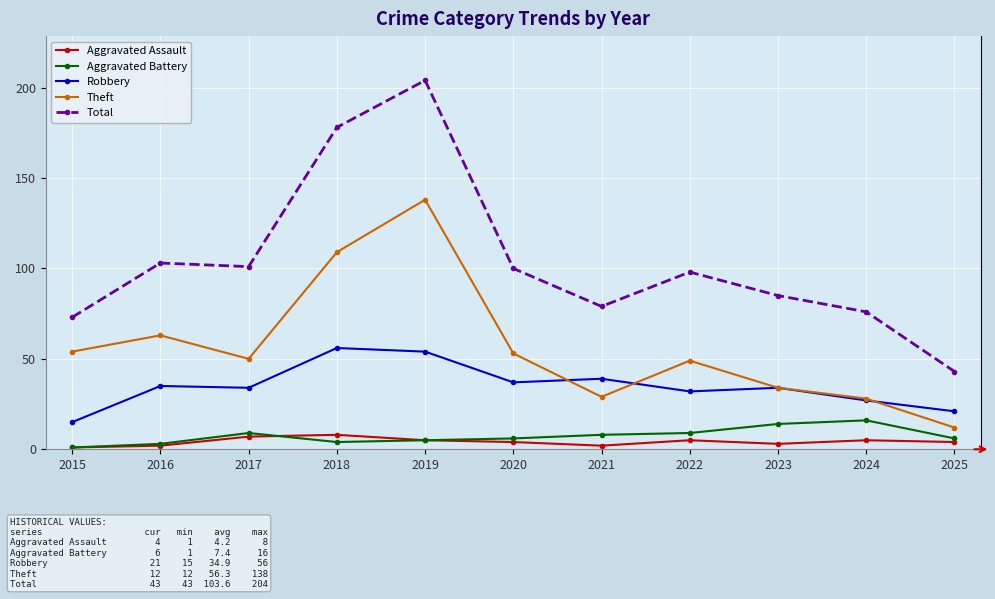

What is the value of the Aggravated Battery point at the 11th from the left?

6